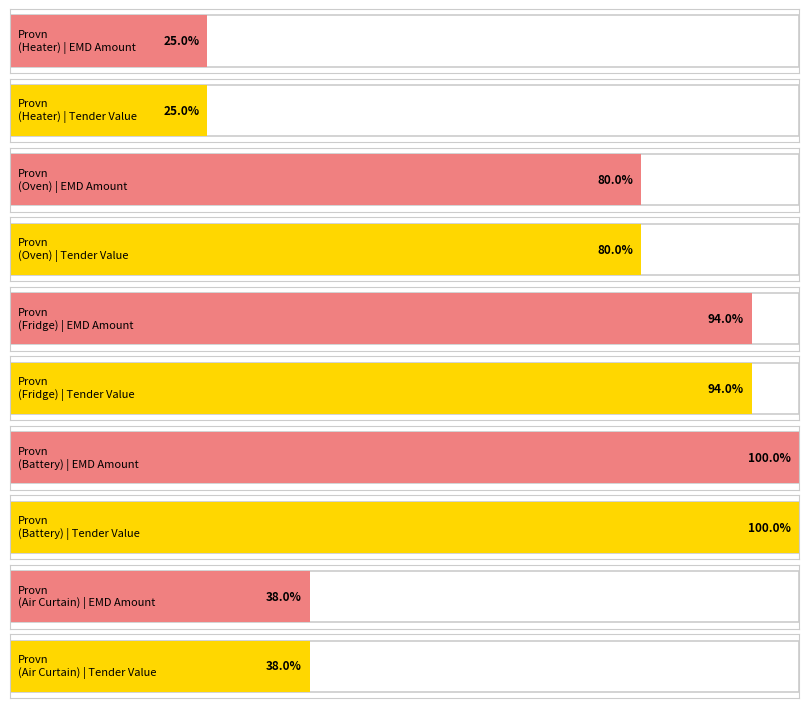

What is the minimum value for TENDER VALUE?

6250000